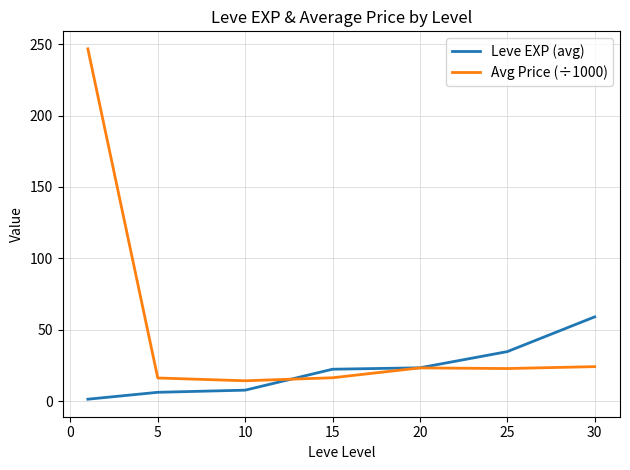

What is the greatest value displayed?

246.7